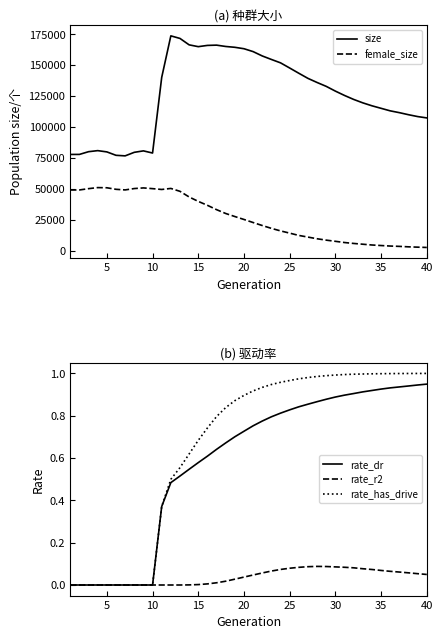

True or false: female_size and size cross at least once.

False